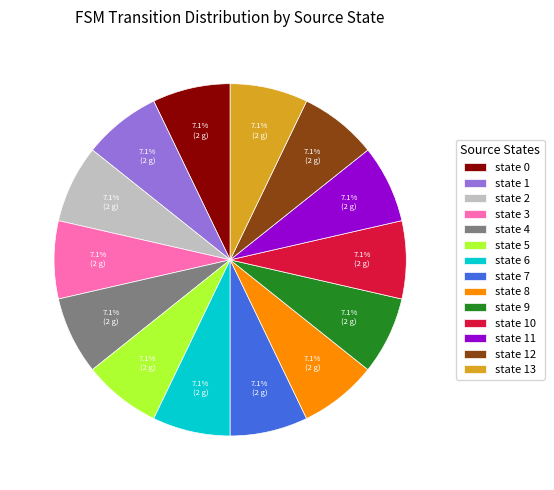

What percentage is the state 10 slice, to the nearest percent?

7%